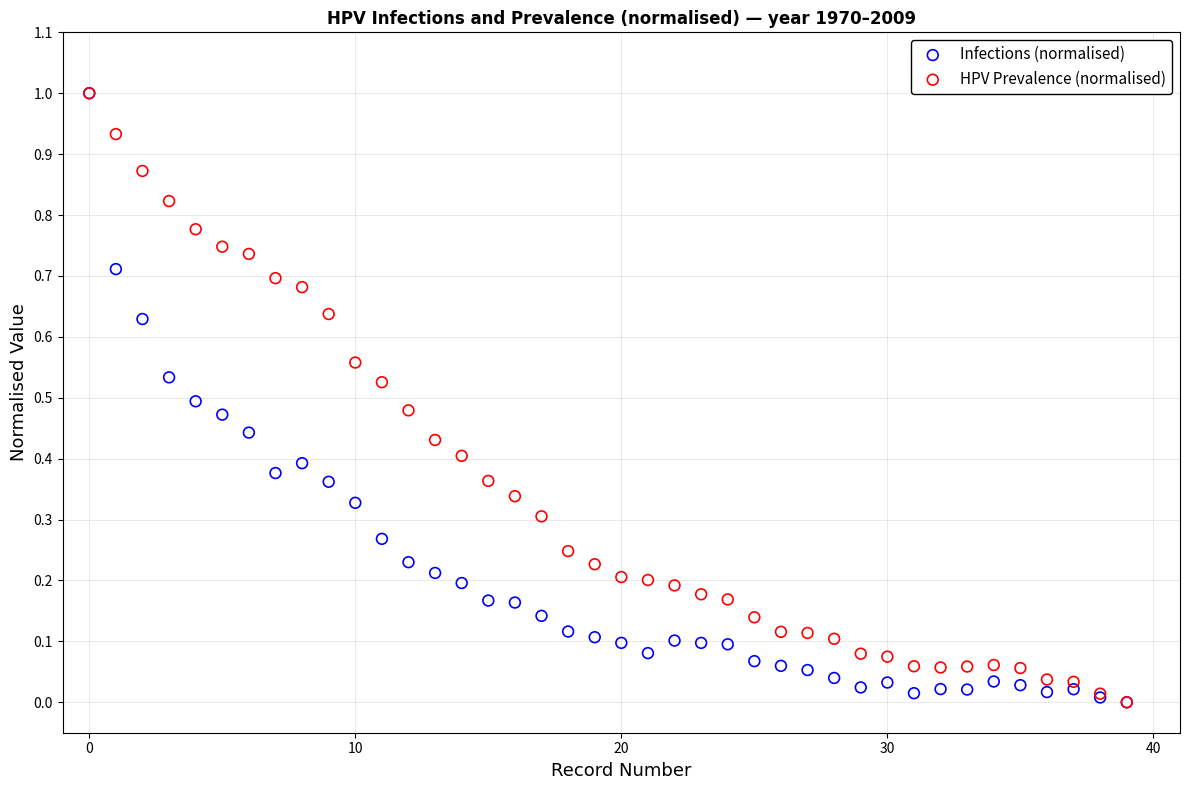

What are all the series names shown in the legend?

Infections (normalised), HPV Prevalence (normalised)